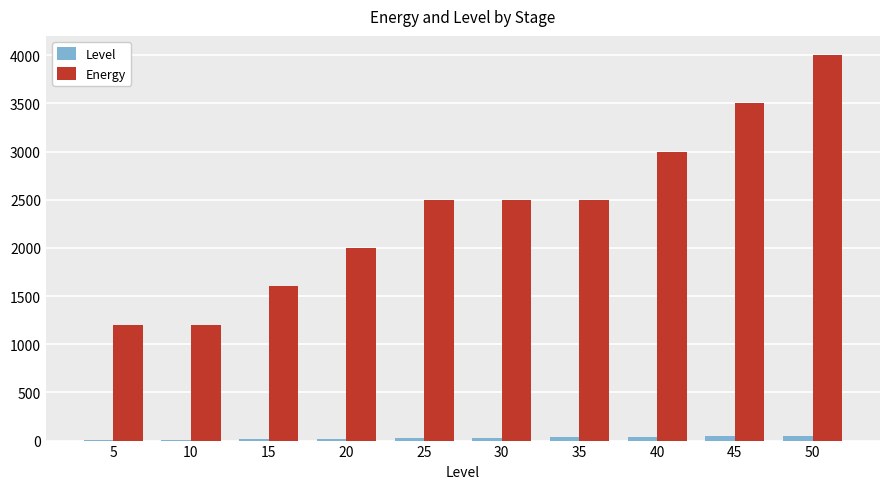

What is the greatest value displayed?

4000